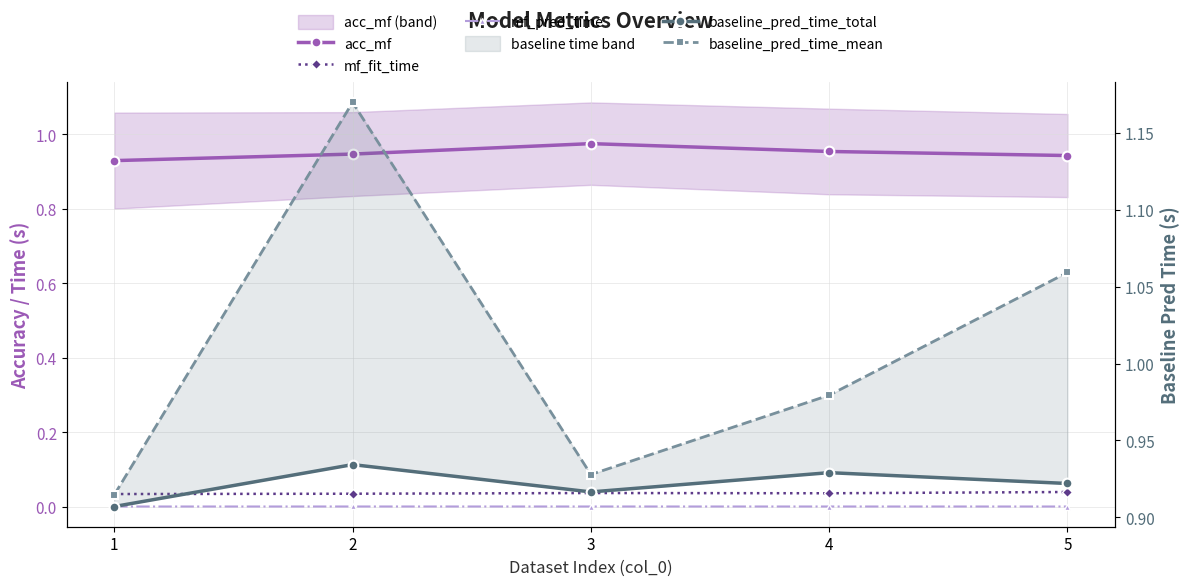

Reading left to right, extract all data points from this chart.

acc_mf: 1=0.9	2=0.9	3=1.0	4=1.0	5=0.9
mf_fit_time: 1=0.0	2=0.0	3=0.0	4=0.0	5=0.0
mf_pred_time: 1=0.0	2=0.0	3=0.0	4=0.0	5=0.0
baseline_pred_time_total: 1=0.9	2=0.9	3=0.9	4=0.9	5=0.9
baseline_pred_time_mean: 1=0.9	2=1.2	3=0.9	4=1.0	5=1.1